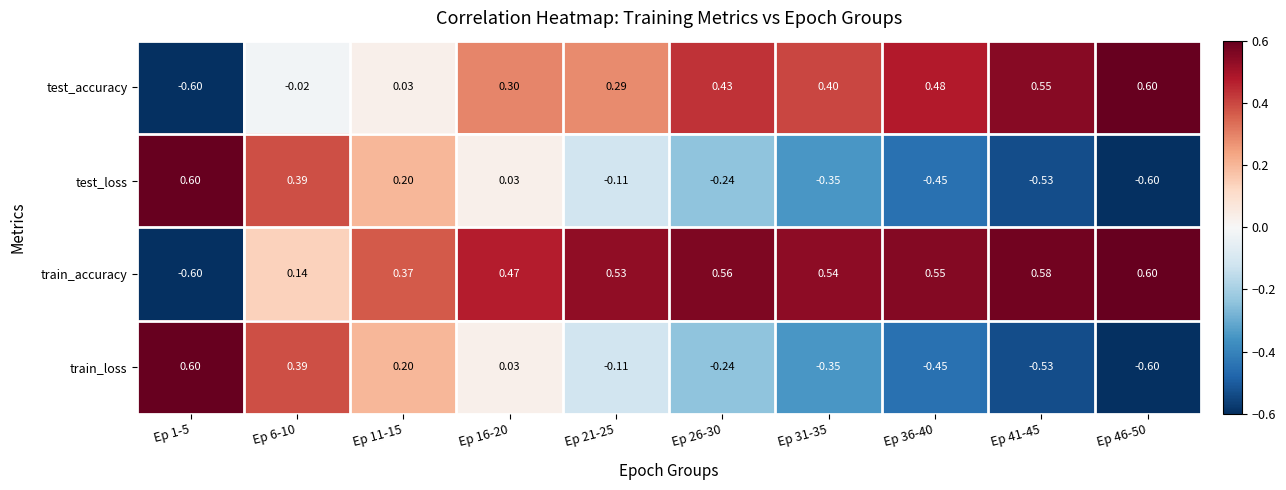

Which series has the largest total across all categories?

train_accuracy